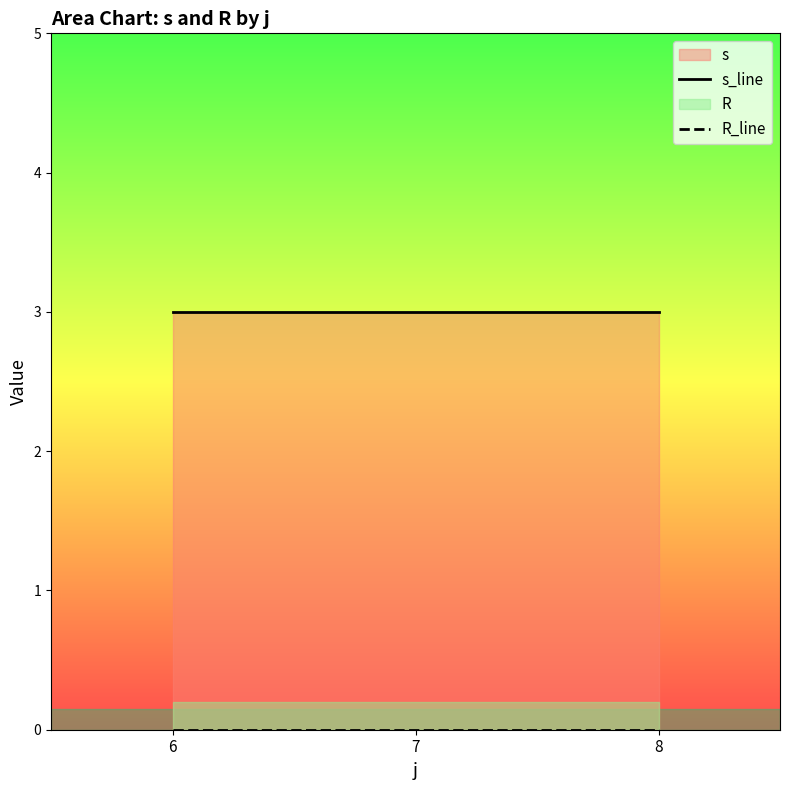

Rank the categories by s_line value from highest to lowest.

6, 7, 8